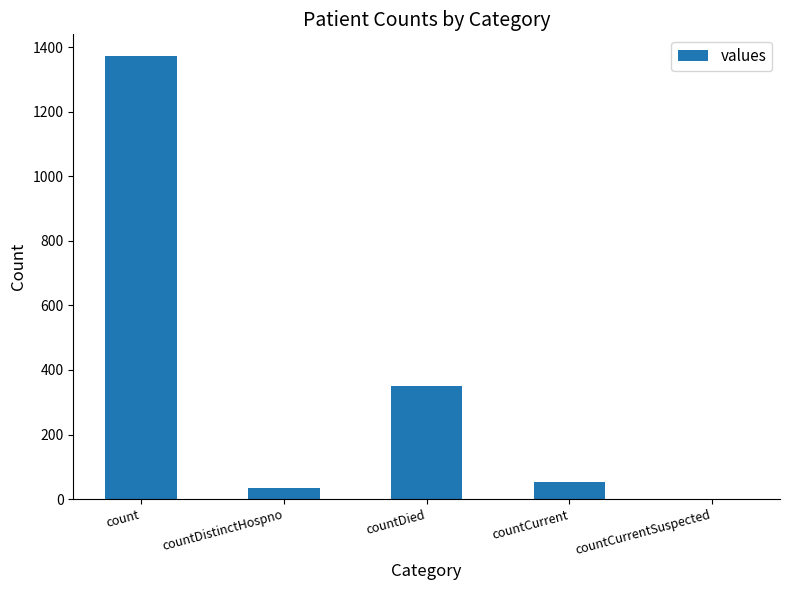

True or false: the data shows 106 at countDied.

False